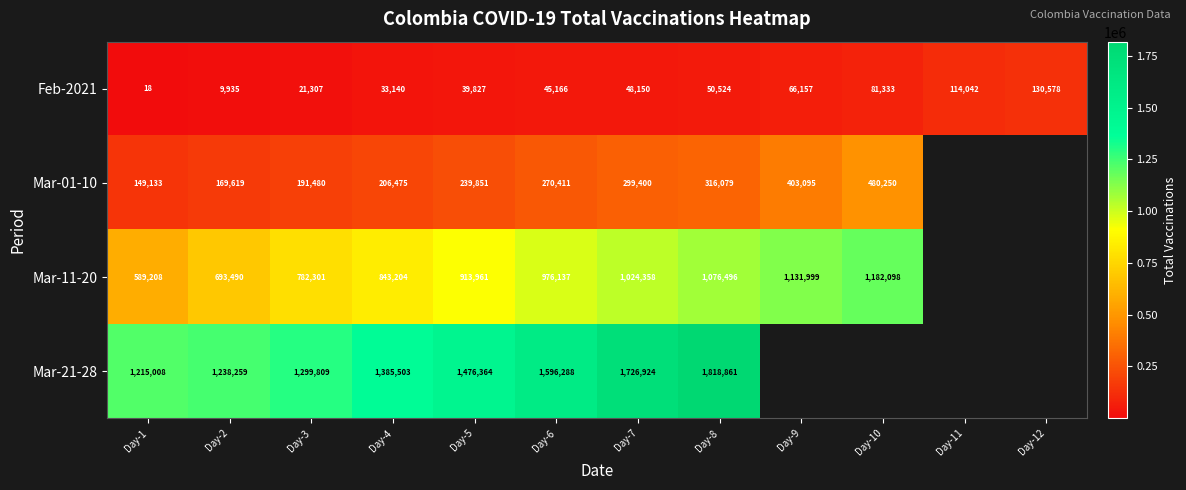

How many categories are shown in the chart?

12